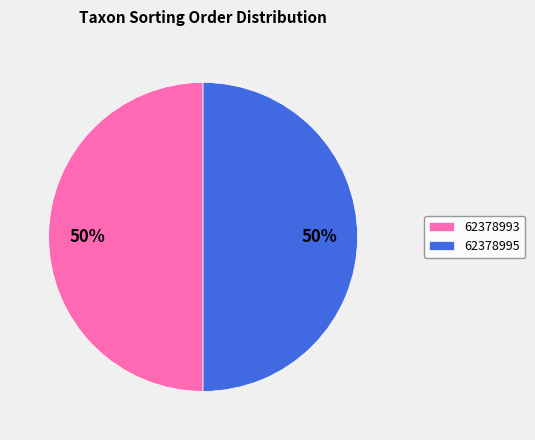

Is it true that 62378995 is 38% of the pie?

False